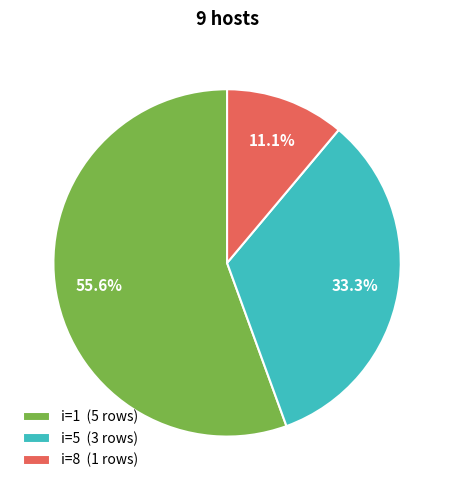

How many segments does this pie chart have?

3